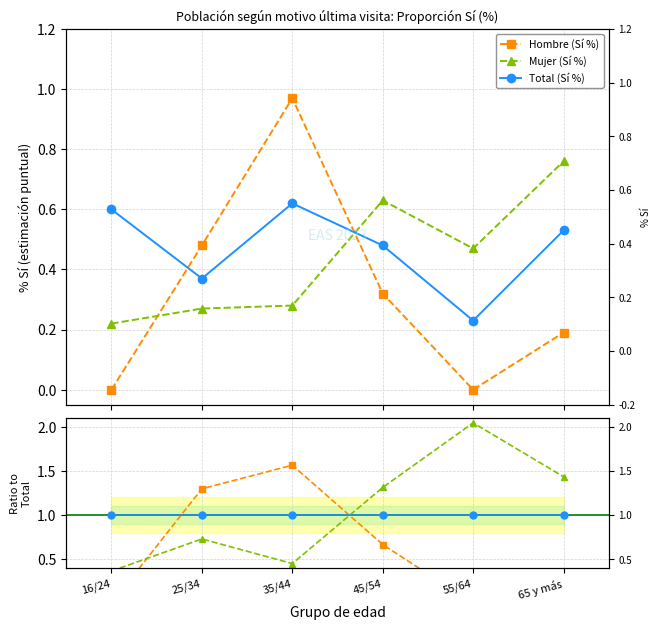

Does the chart have visible grid lines?

Yes